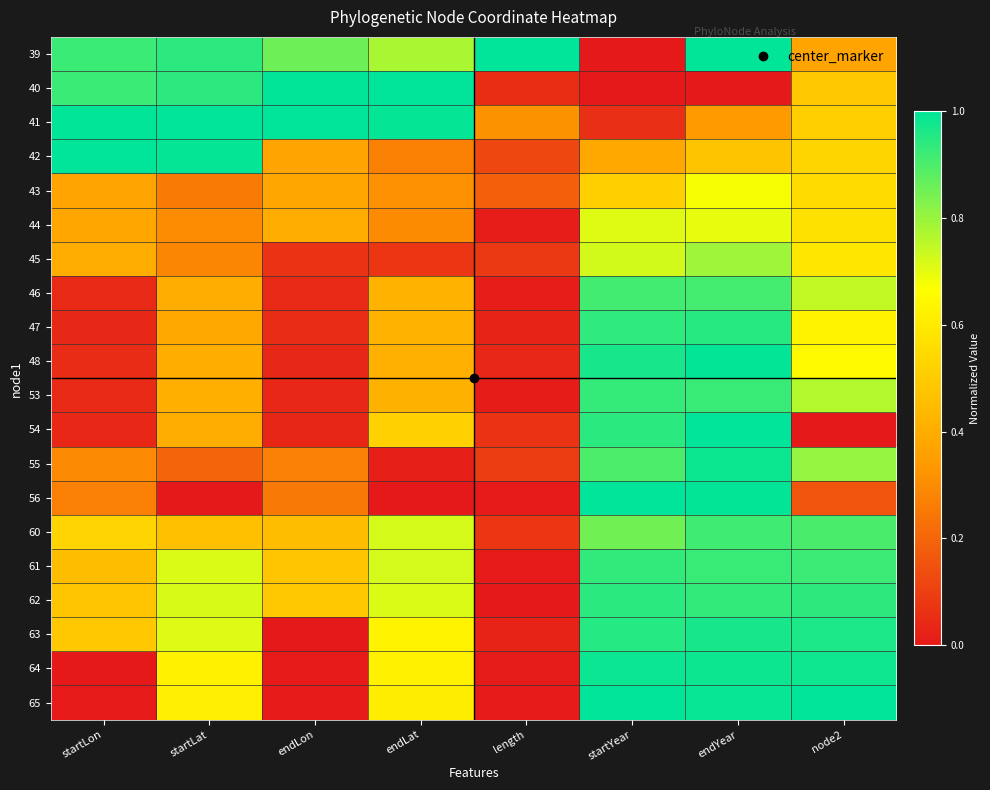

Between endYear and length, which is larger?

length